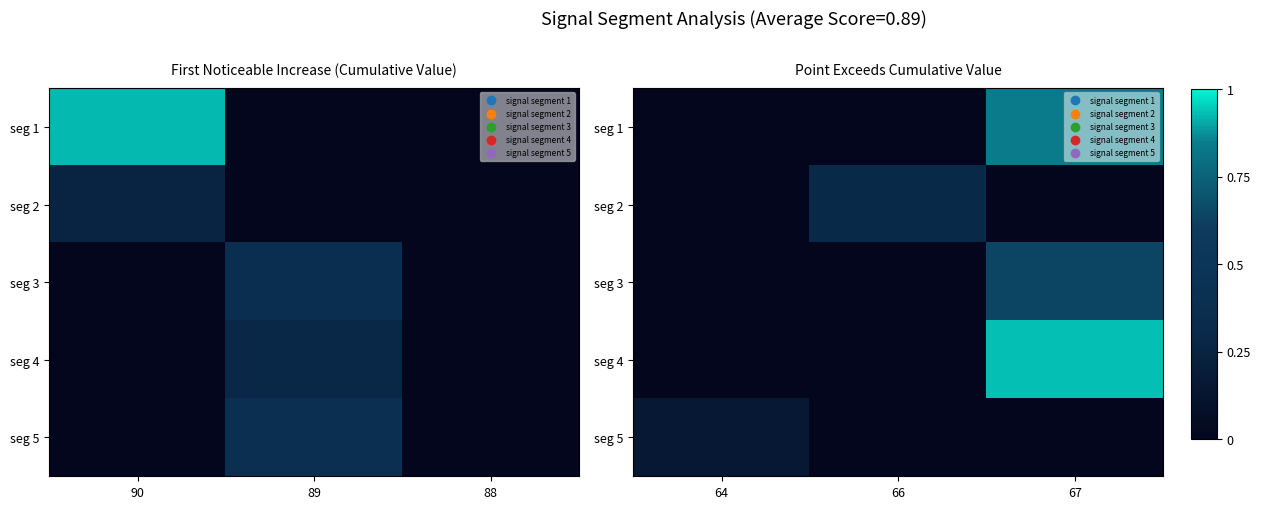

How many seg 1 values are between 0 and 1?

3